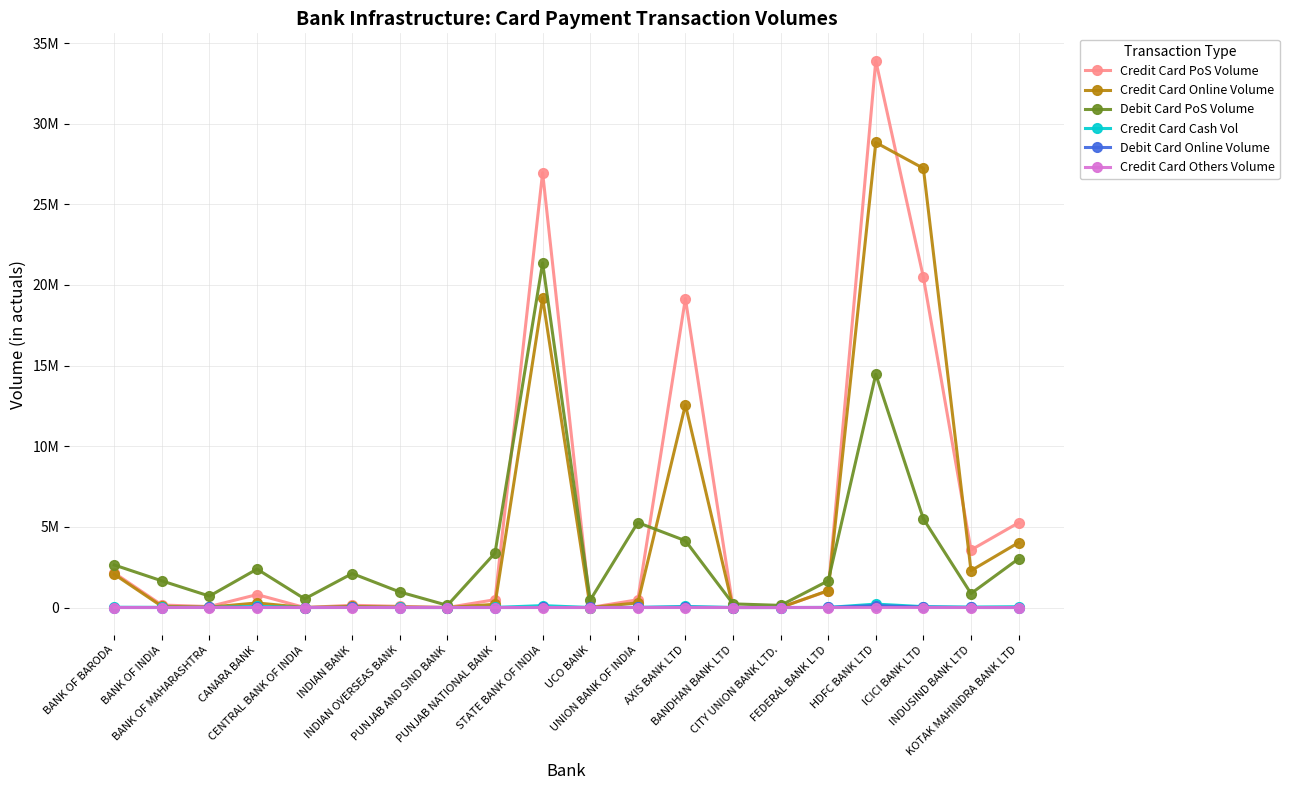

Reading left to right, transcribe all the data shown in this chart.

Credit Card PoS Volume: 2142716	153722	60047	801652	0	137869	72599	0	485301	26966567	0	480809	19157977	0	2494	1038034	33907416	20473500	3567018	5255815
Credit Card Online Volume: 2059844	73176	22966	281498	0	68760	27056	0	197891	19196584	0	286993	12568657	0	722	1048993	28833974	27231934	2284275	4025457
Debit Card PoS Volume: 2638048	1652279	708271	2382896	536622	2106556	963038	134199	3379060	21368886	457001	5268400	4140972	225143	132261	1655256	14459196	5495606	864981	3022241
Credit Card Cash Vol: 15335	9973	1079	68025	0	3047	2410	0	4653	117205	0	5781	65696	0	4	3842	210731	52915	26715	49507
Debit Card Online Volume: 9	0	7496	5696	0	4778	0	0	0	1882	1020	3616	19125	0	0	2420	120364	25988	1099	0
Credit Card Others Volume: 0	0	0	0	0	0	0	0	0	0	0	0	0	0	0	0	0	50	0	0